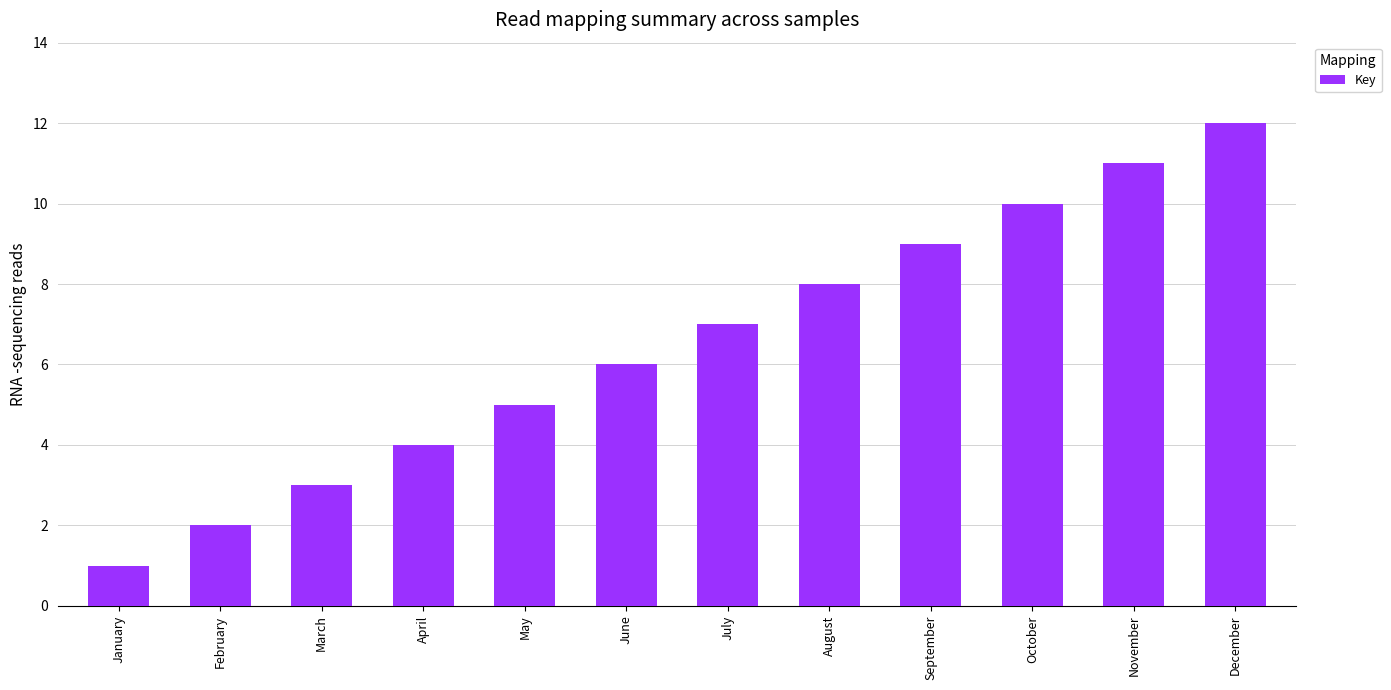

Reading left to right, transcribe all the data shown in this chart.

1	2	3	4	5	6	7	8	9	10	11	12